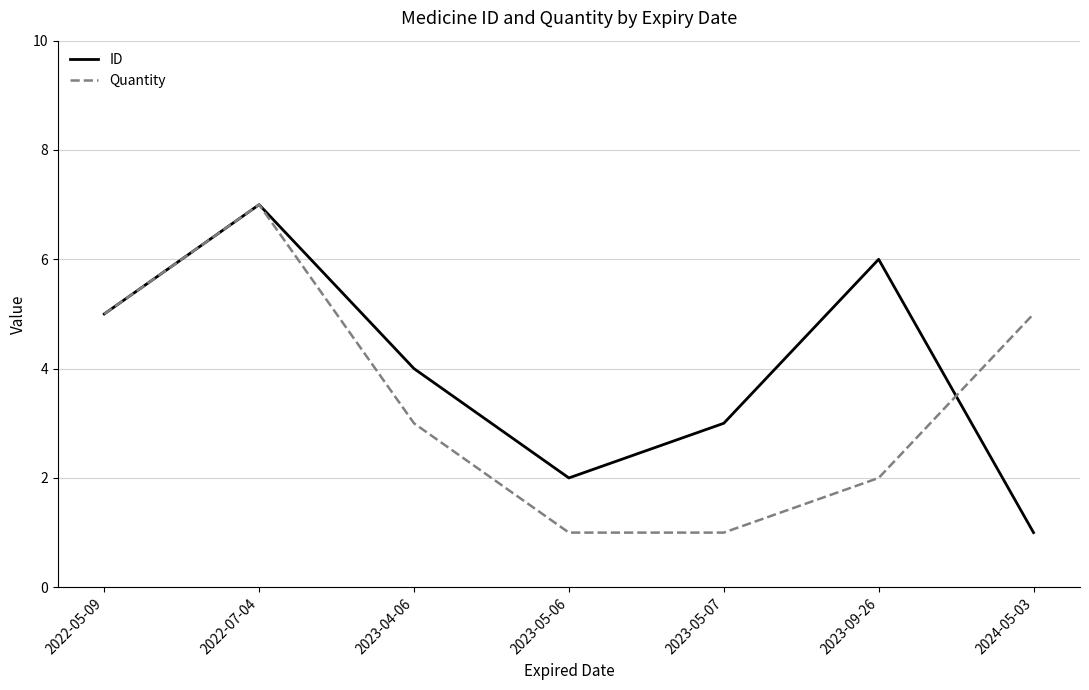

Is this an area chart (filled region under the line)?

No